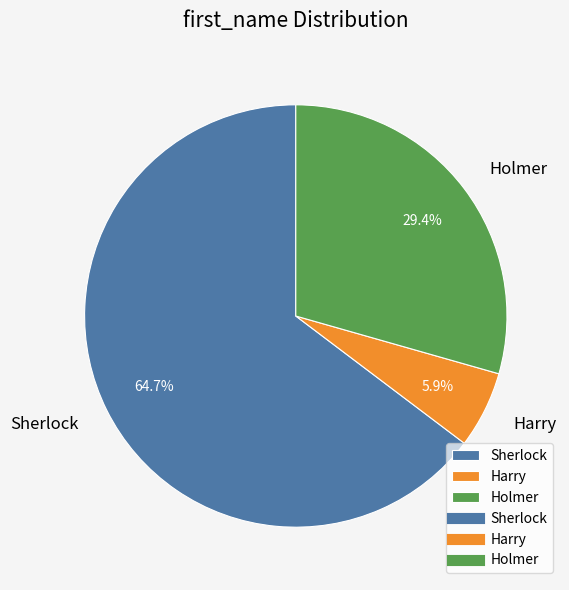

Between Sherlock and Holmer, which is larger?

Sherlock